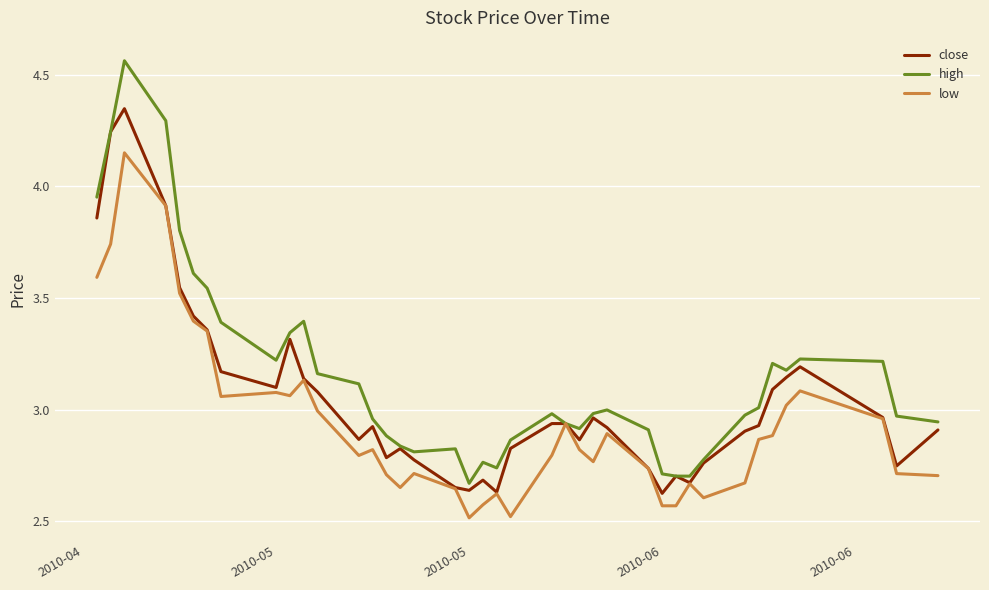

Rank the series by their average value, from highest to lowest.

high, close, low